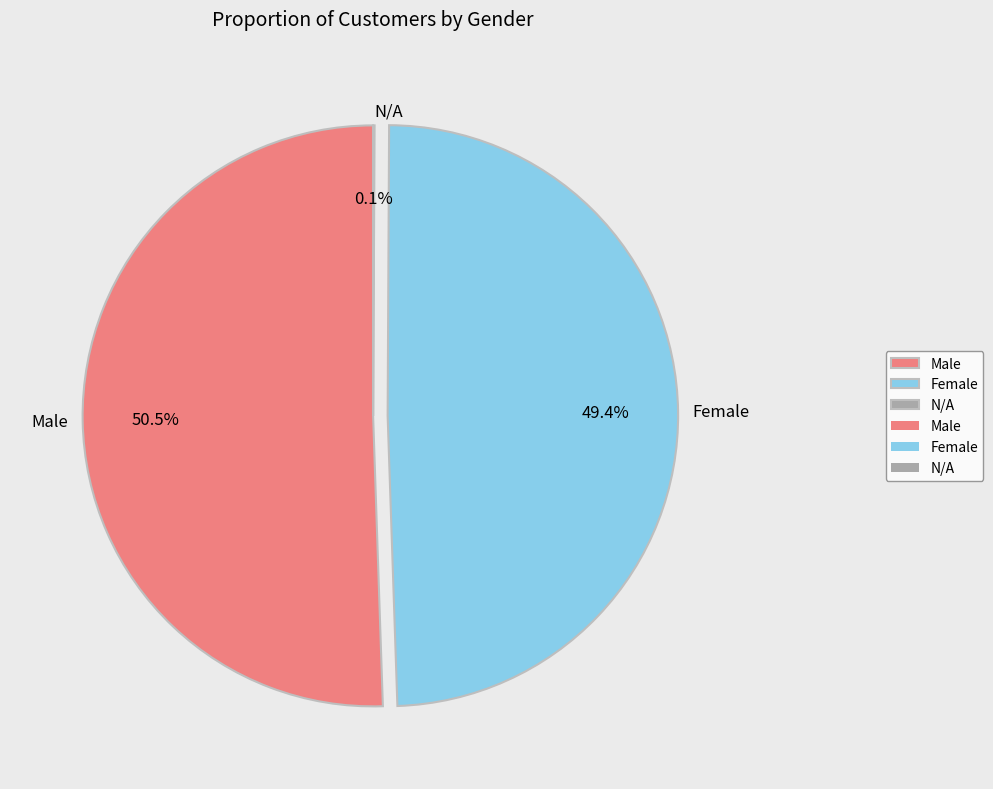

Approximately how many times larger is the value at Female compared to Male?

1.0